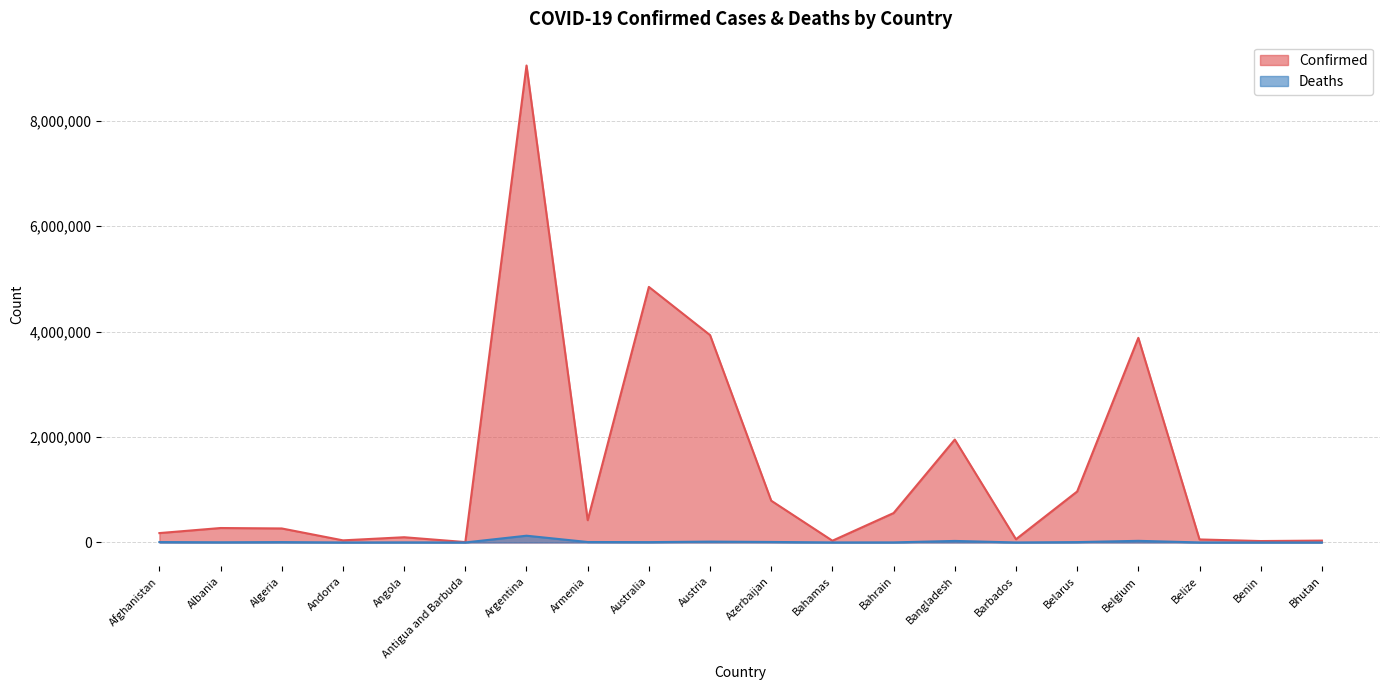

How many values in the Confirmed series are below 274055?

10